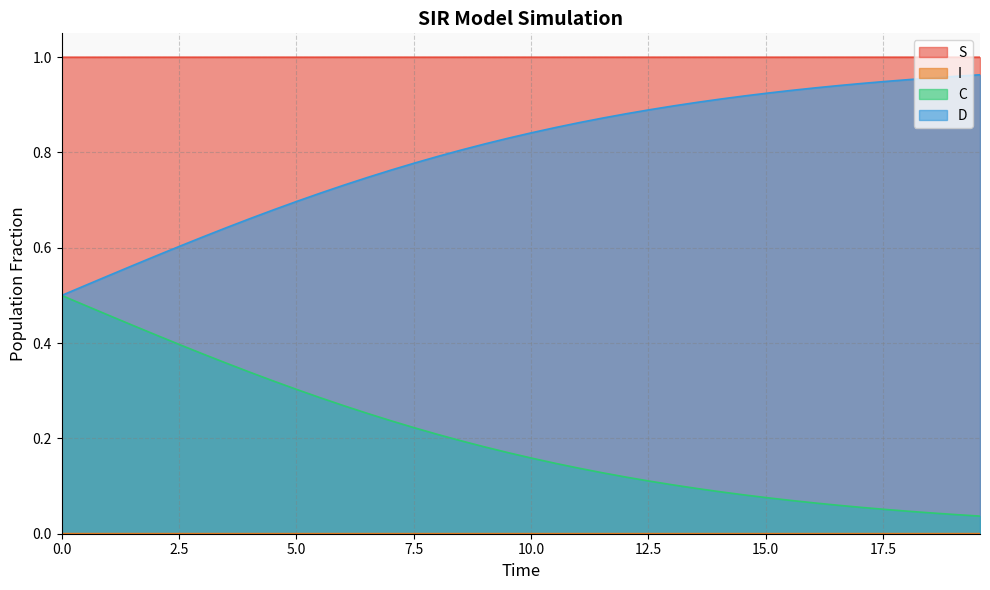

True or false: S and D intersect in this chart.

False